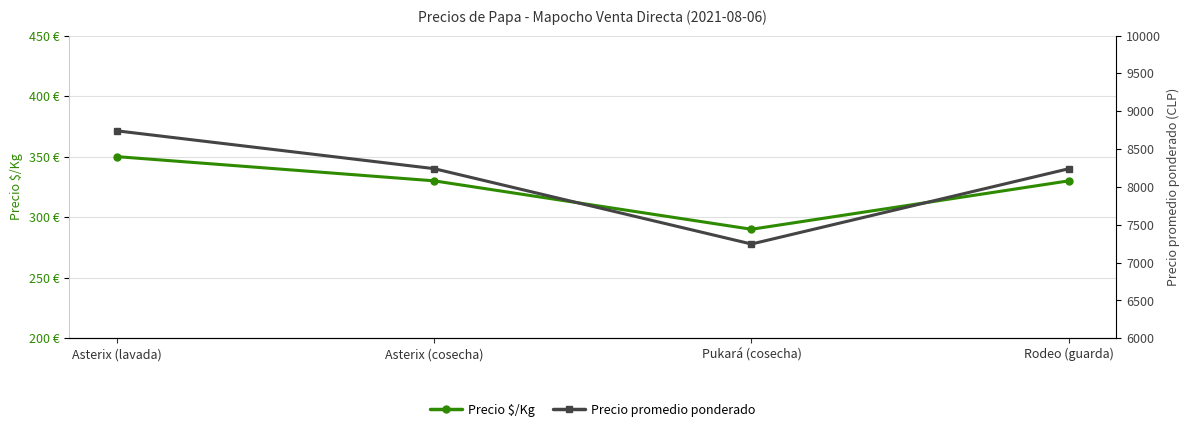

Does the chart have visible grid lines?

Yes